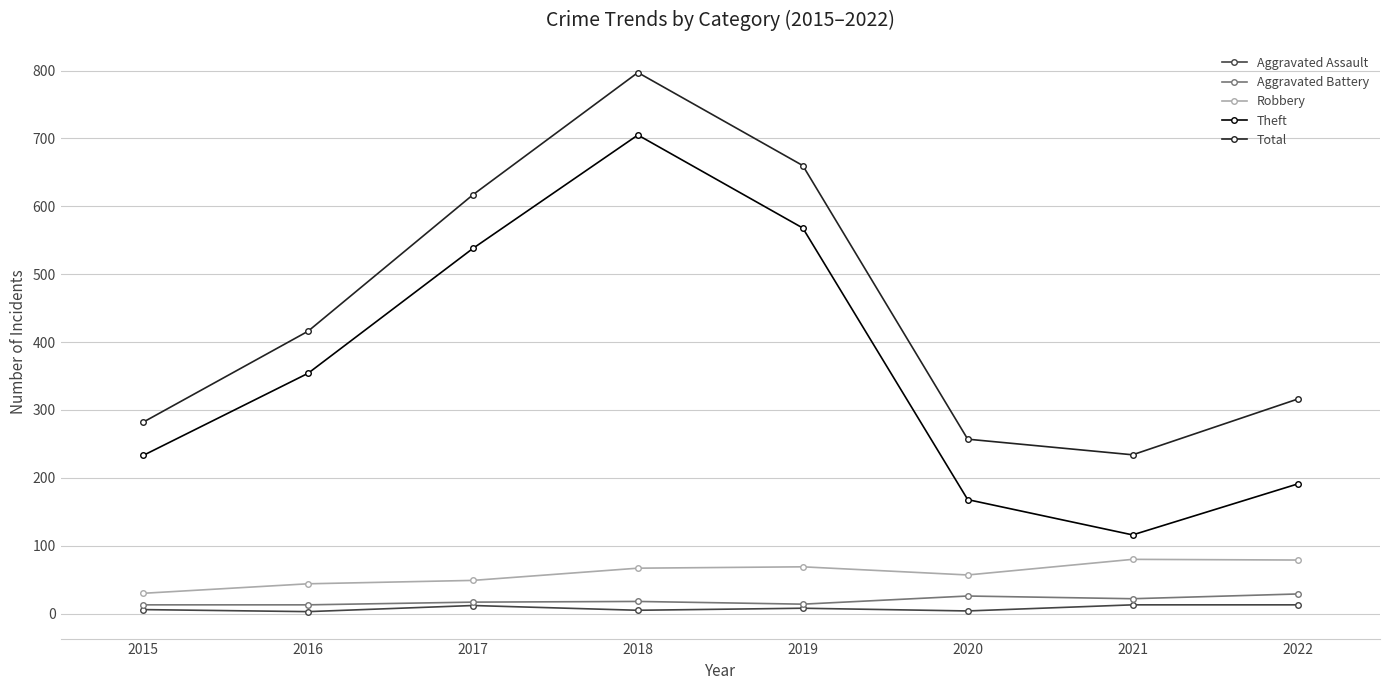

Which series has the widest spread of values?

Theft